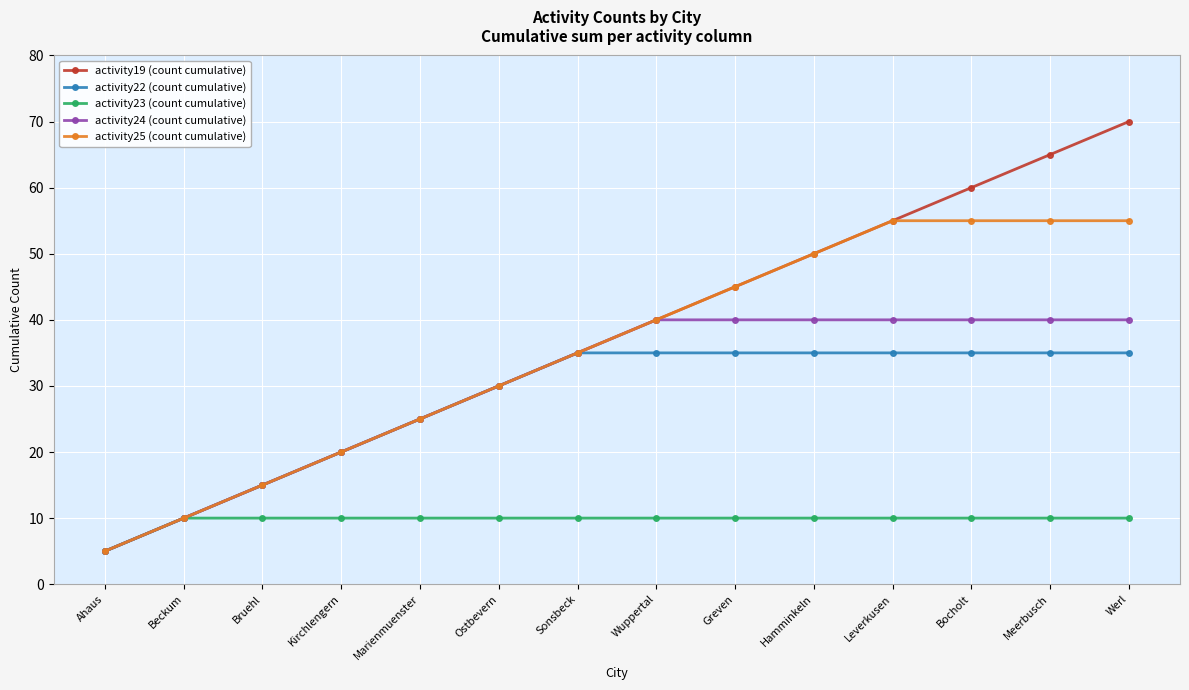

Reading left to right, extract all data points from this chart.

activity19 (count cumulative): 5	10	15	20	25	30	35	40	45	50	55	60	65	70
activity22 (count cumulative): 5	10	15	20	25	30	35	35	35	35	35	35	35	35
activity23 (count cumulative): 5	10	10	10	10	10	10	10	10	10	10	10	10	10
activity24 (count cumulative): 5	10	15	20	25	30	35	40	40	40	40	40	40	40
activity25 (count cumulative): 5	10	15	20	25	30	35	40	45	50	55	55	55	55